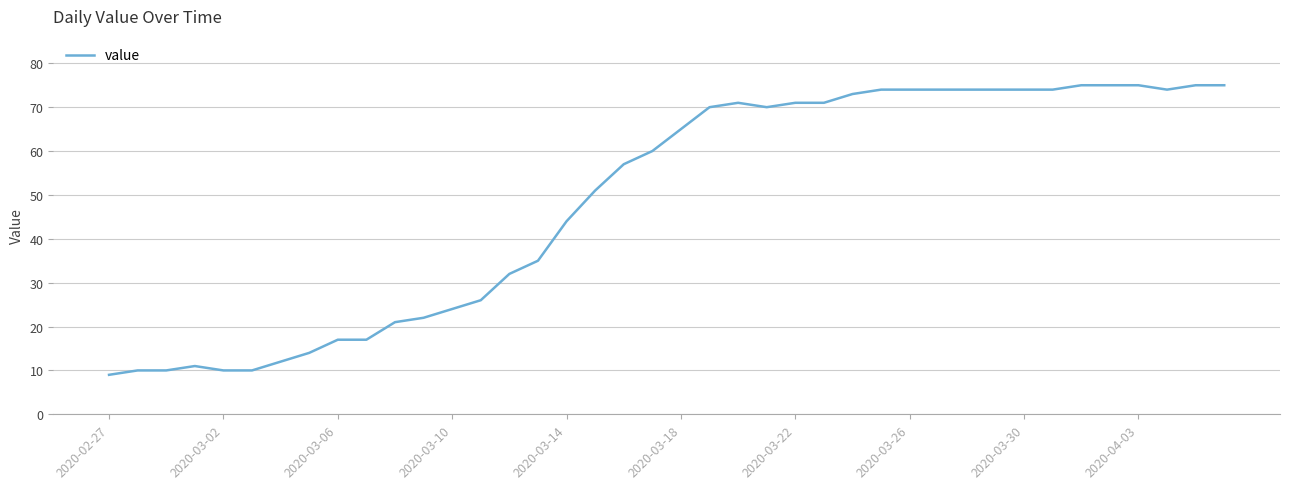

What is the greatest value displayed?

75